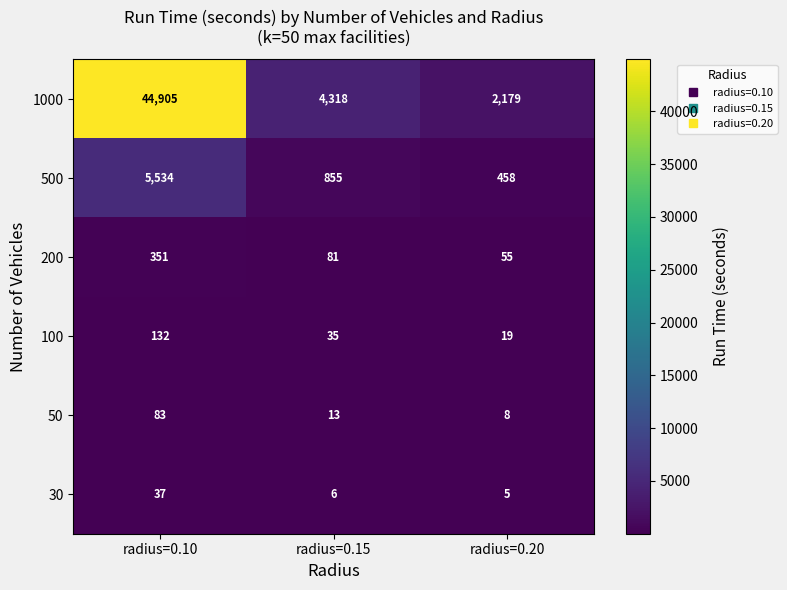

Which series has the largest total across all categories?

1000